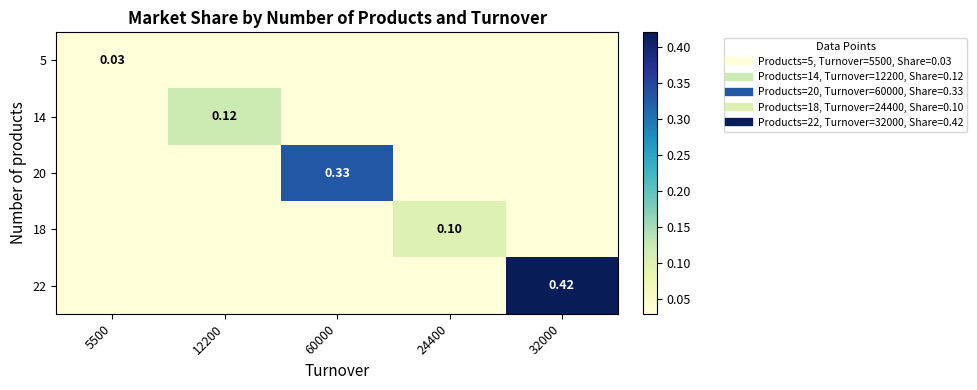

Rank the categories by 18 value from lowest to highest.

5500, 12200, 60000, 32000, 24400